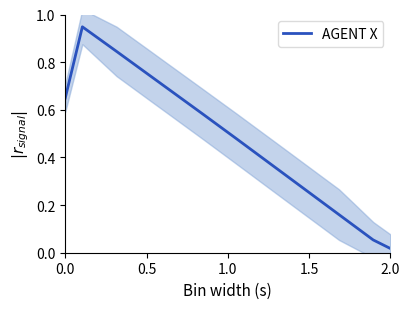

At which label does AGENT X reach its minimum?

2.0